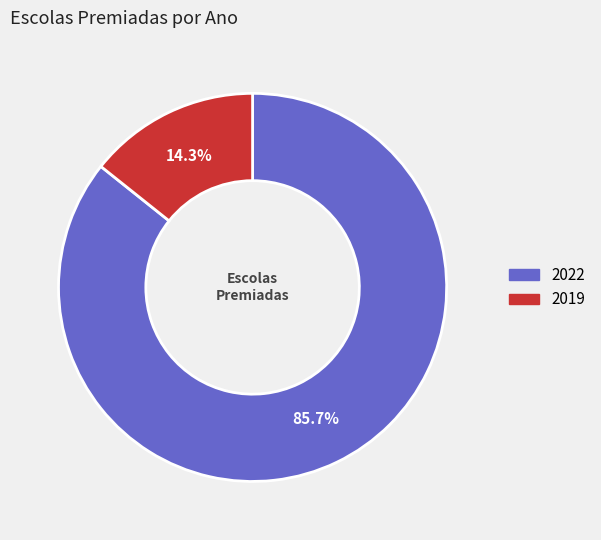

To the nearest percent, what portion does 2022 represent?

86%